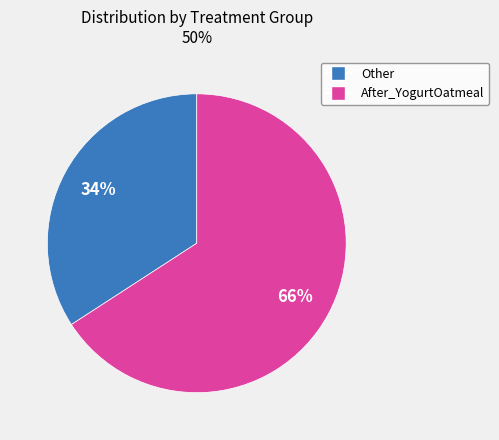

Do Other and After_YogurtOatmeal together represent more than half of the pie?

Yes